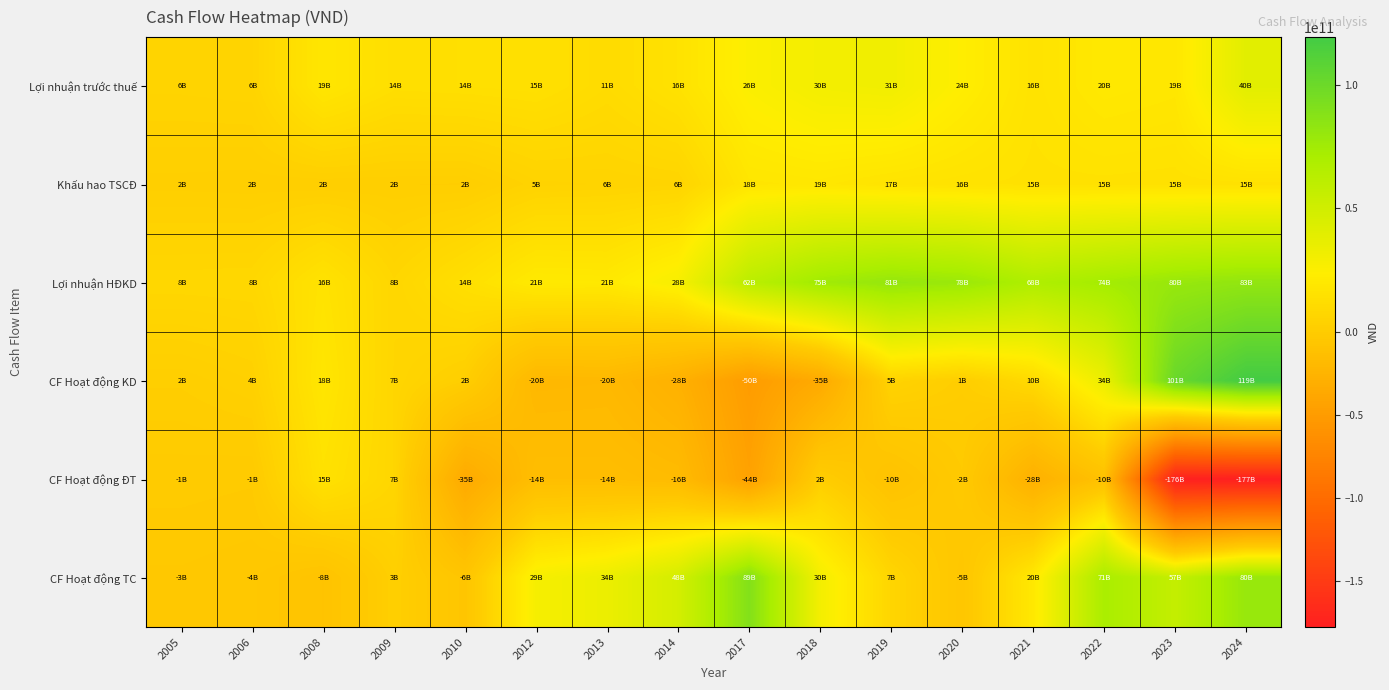

At which category is the sum across all series the highest?

2022